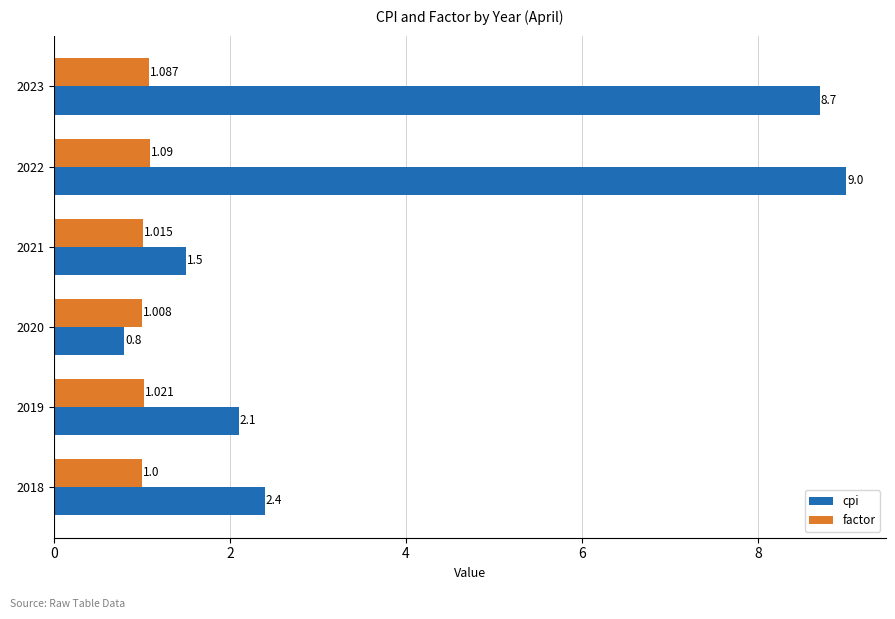

Rank the series by their average value, from lowest to highest.

factor, cpi